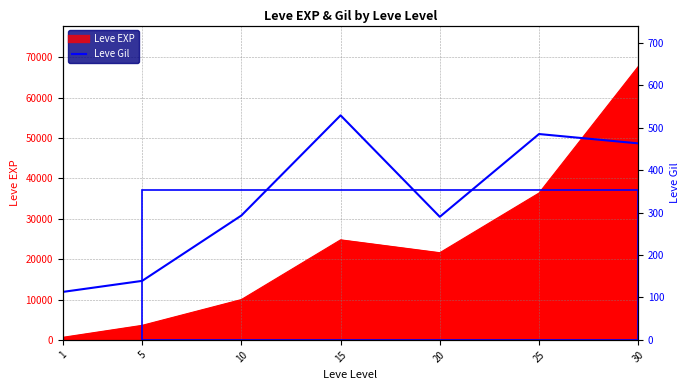

Rank the categories by value from lowest to highest.

1, 5, 20, 10, 30, 25, 15